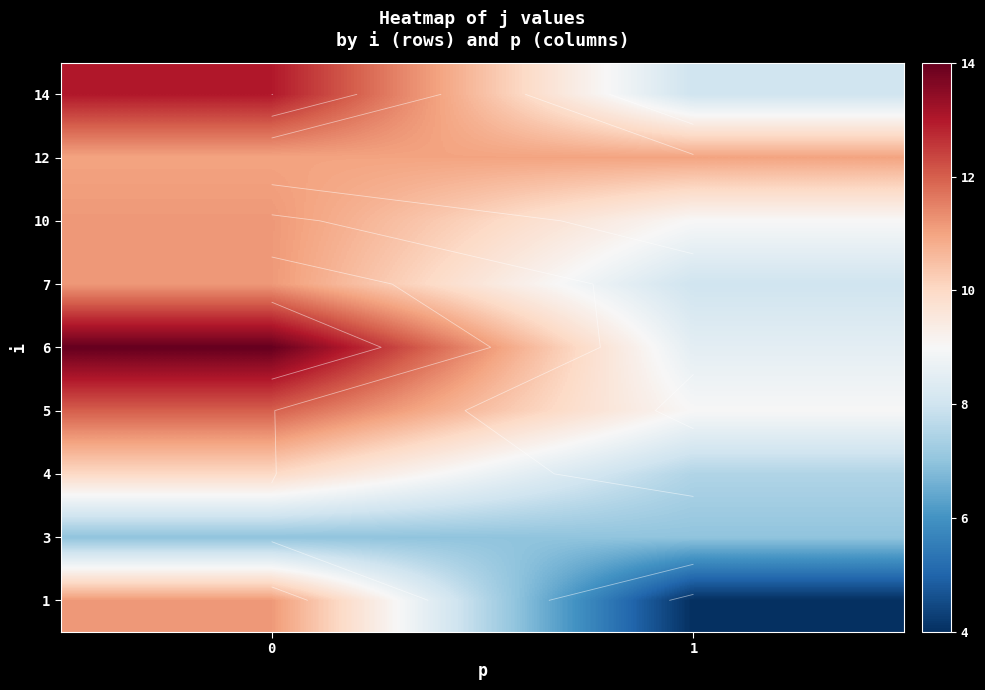

The 7 series shows 2.4 at 1. True or false?

False